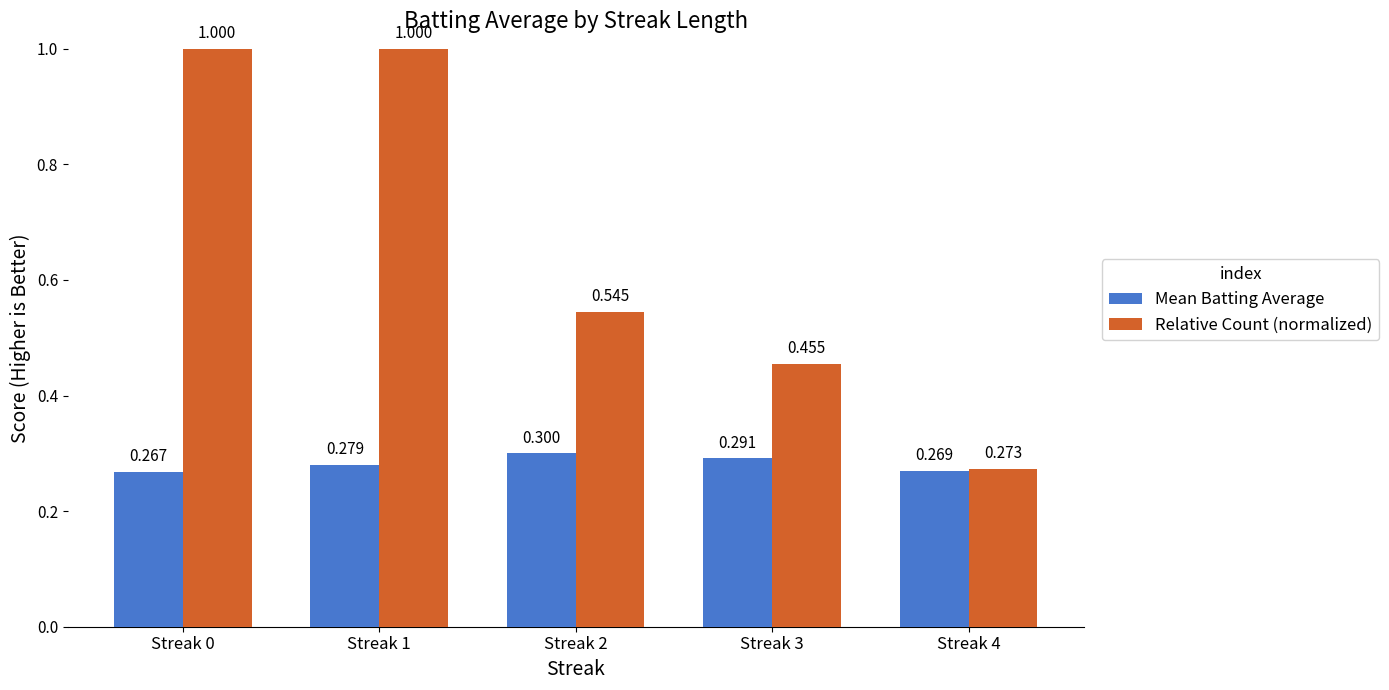

Between Streak 1 and Streak 3, which series saw the biggest shift?

Relative Count (normalized)